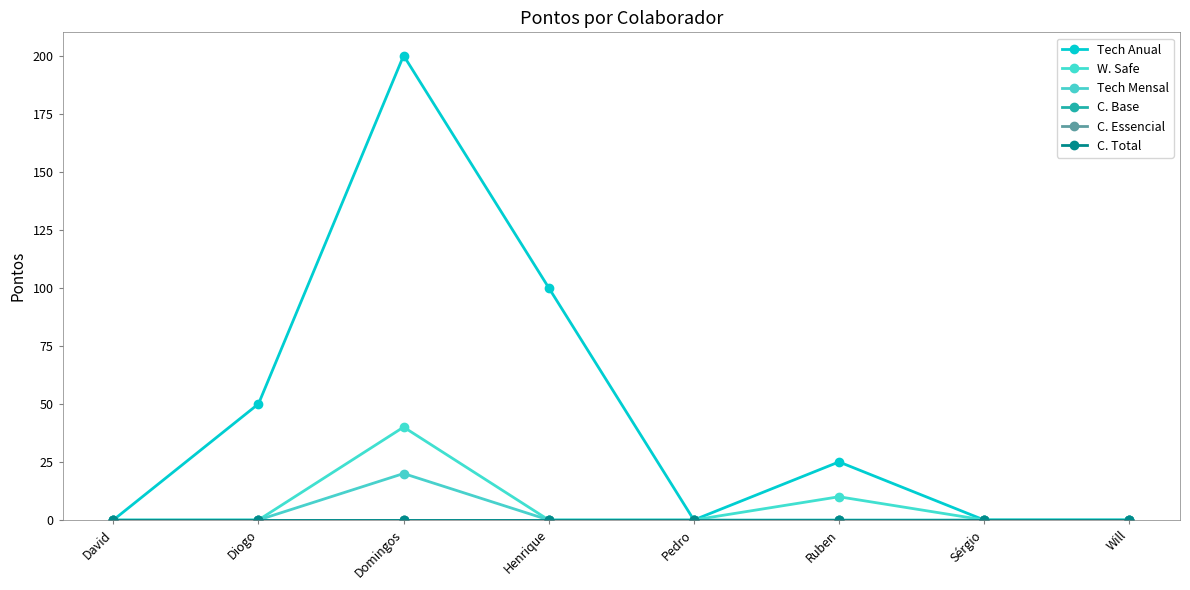

True or false: W. Safe and C. Base cross at least once.

False